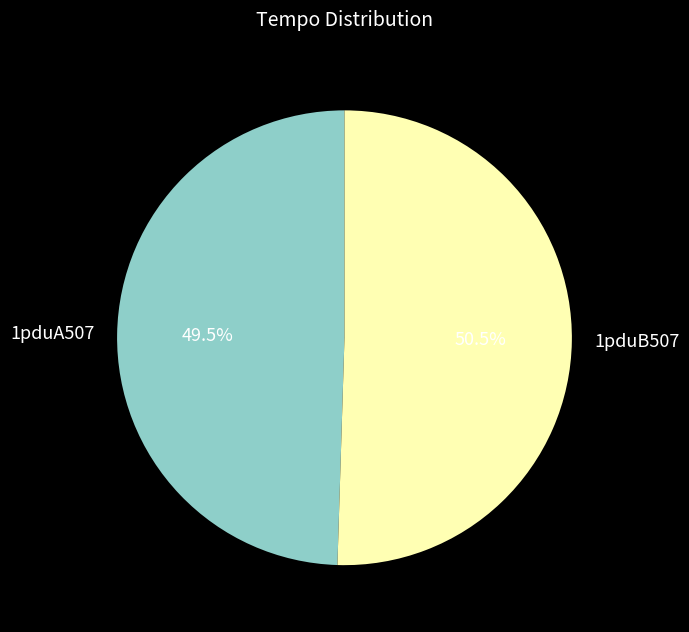

Between 1pduB507 and 1pduA507, which is larger?

1pduB507